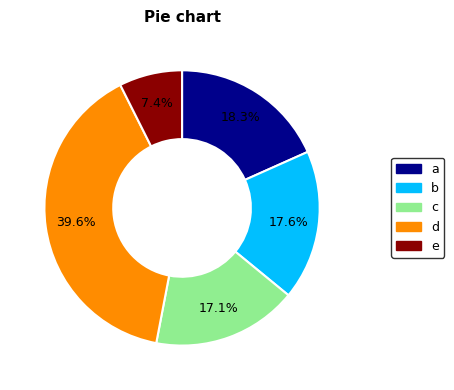

Count the number of slices in the pie.

5